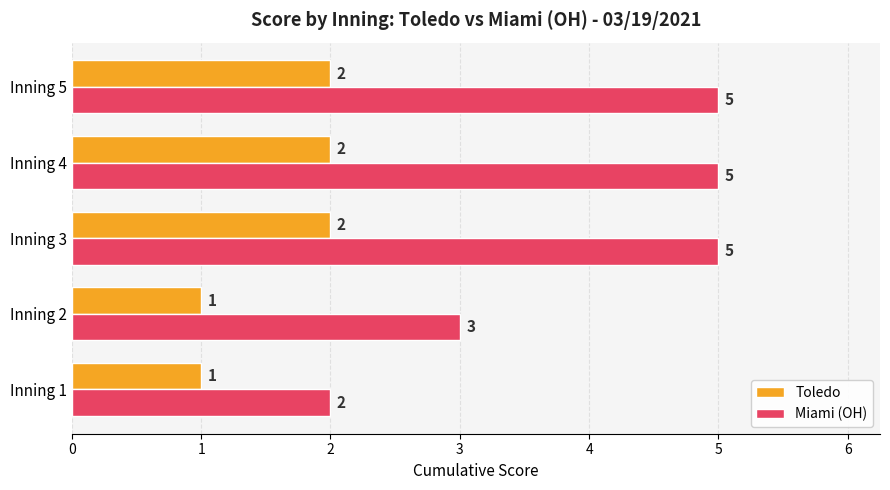

What is the sum of all Toledo values?

8